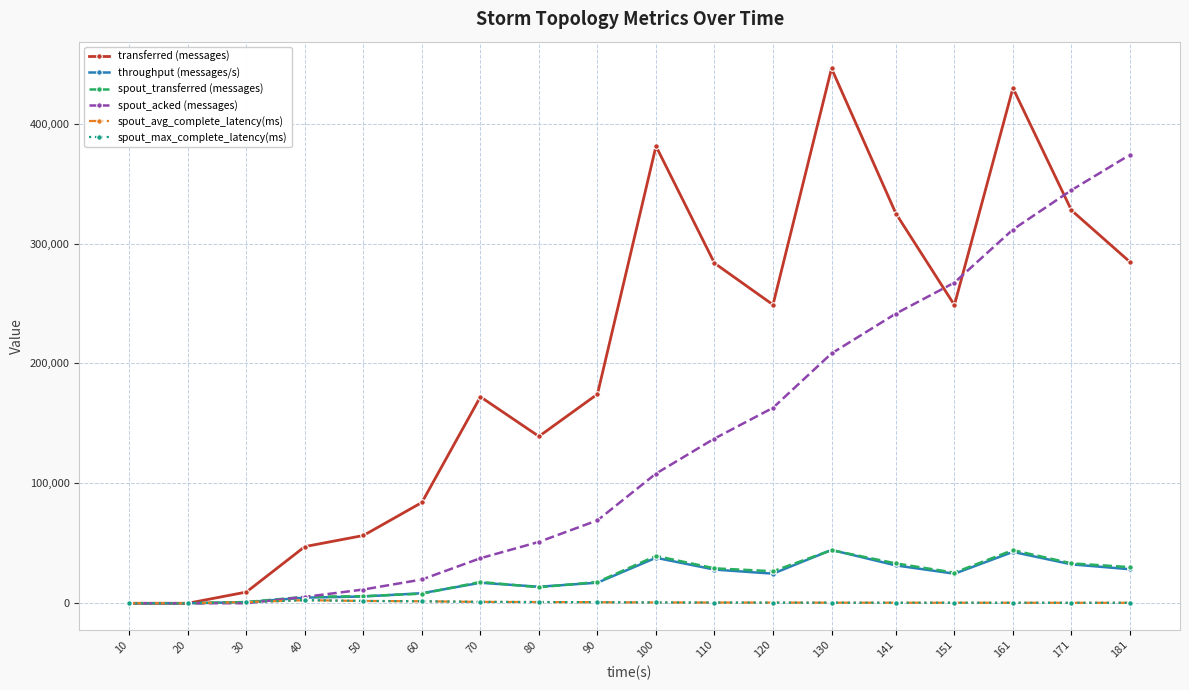

Reading left to right, what are all the values shown in this chart?

transferred (messages): 10=0.0	20=0.0	30=9340.0	40=47260.0	50=56520.0	60=84080.0	70=172180.0	80=139180.0	90=174400.0	100=381240.0	110=283640.0	120=248960.0	130=446060.0	141=325040.0	151=248720.0	161=429680.0	171=327720.0	181=284660.0
throughput (messages/s): 10=0.0	20=0.0	30=922.0	40=4706.0	50=5637.0	60=8379.0	70=17096.0	80=13777.0	90=17161.0	100=37934.0	110=28083.0	120=24698.0	130=44477.0	141=31557.0	151=24645.0	161=42830.0	171=32463.0	181=28361.0
spout_transferred (messages): 10=0.0	20=0.0	30=1020.0	40=5380.0	50=5920.0	60=7980.0	70=17760.0	80=13340.0	90=17740.0	100=39460.0	110=29120.0	120=26700.0	130=44300.0	141=33220.0	151=25540.0	161=44320.0	171=33280.0	181=30120.0
spout_acked (messages): 10=0.0	20=0.0	30=40.0	40=5300.0	50=11460.0	60=19820.0	70=37560.0	80=51180.0	90=69140.0	100=108140.0	110=137380.0	120=163020.0	130=208340.0	141=241580.0	151=267420.0	161=311700.0	171=344540.0	181=374040.0
spout_avg_complete_latency(ms): 10=0.0	20=0.0	30=953.5	40=2582.6	50=1927.9	60=1646.3	70=1160.9	80=1013.8	90=863.2	100=660.0	110=585.0	120=544.7	130=480.8	141=449.6	151=438.5	161=411.8	171=397.2	181=390.6
spout_max_complete_latency(ms): 10=0.0	20=0.0	30=953.5	40=2582.6	50=1927.9	60=1646.3	70=1160.9	80=1013.8	90=863.2	100=660.0	110=585.0	120=544.7	130=480.8	141=449.6	151=438.5	161=411.8	171=397.2	181=390.6